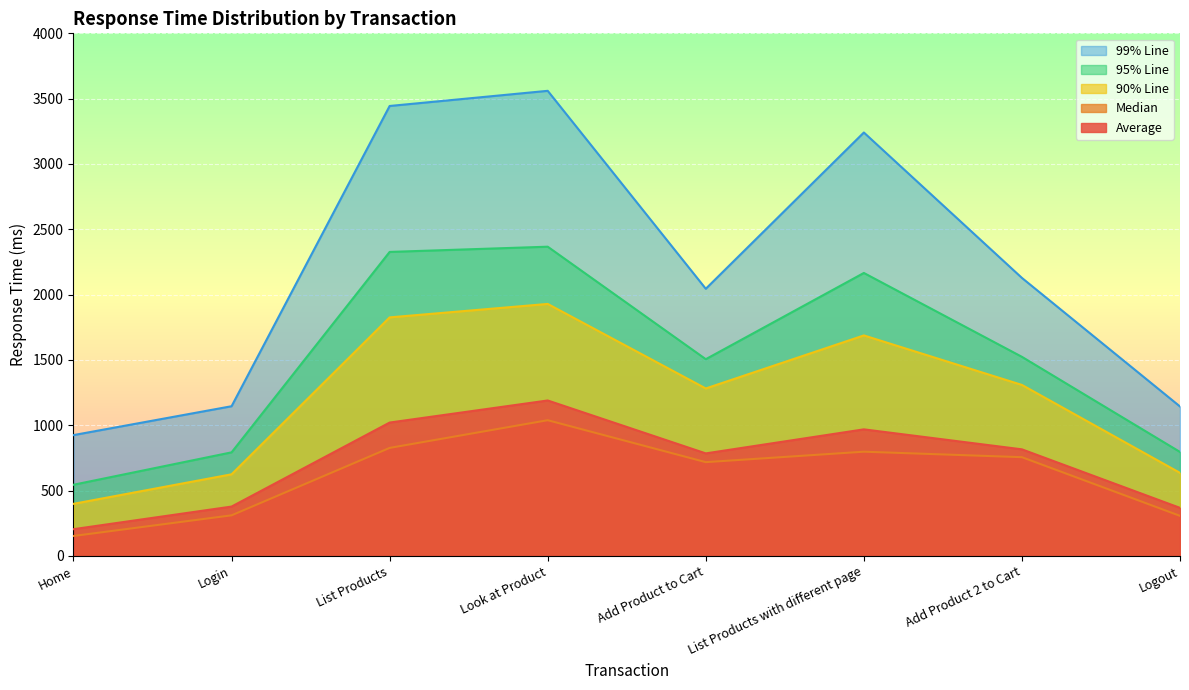

What is the spread (max minus min) of values at Logout?

837